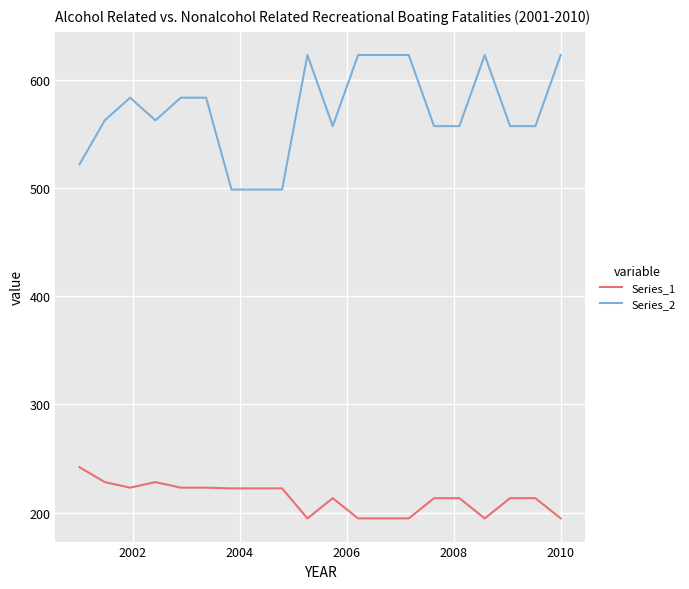

What is the lowest value of the Series_2 series?

498.7